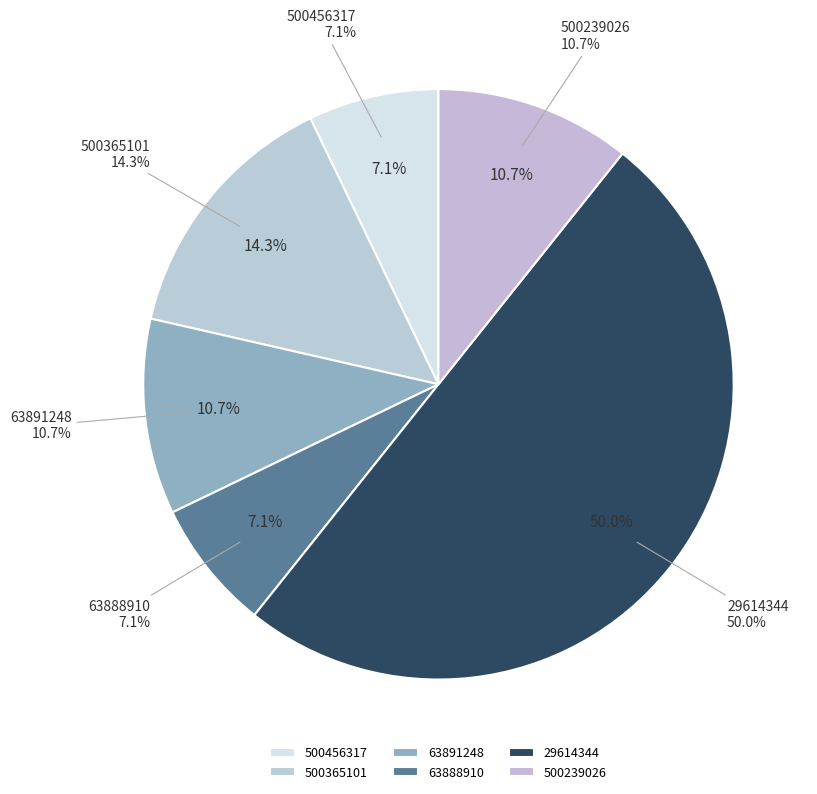

The 63891248 slice represents 21% of the pie. True or false?

False